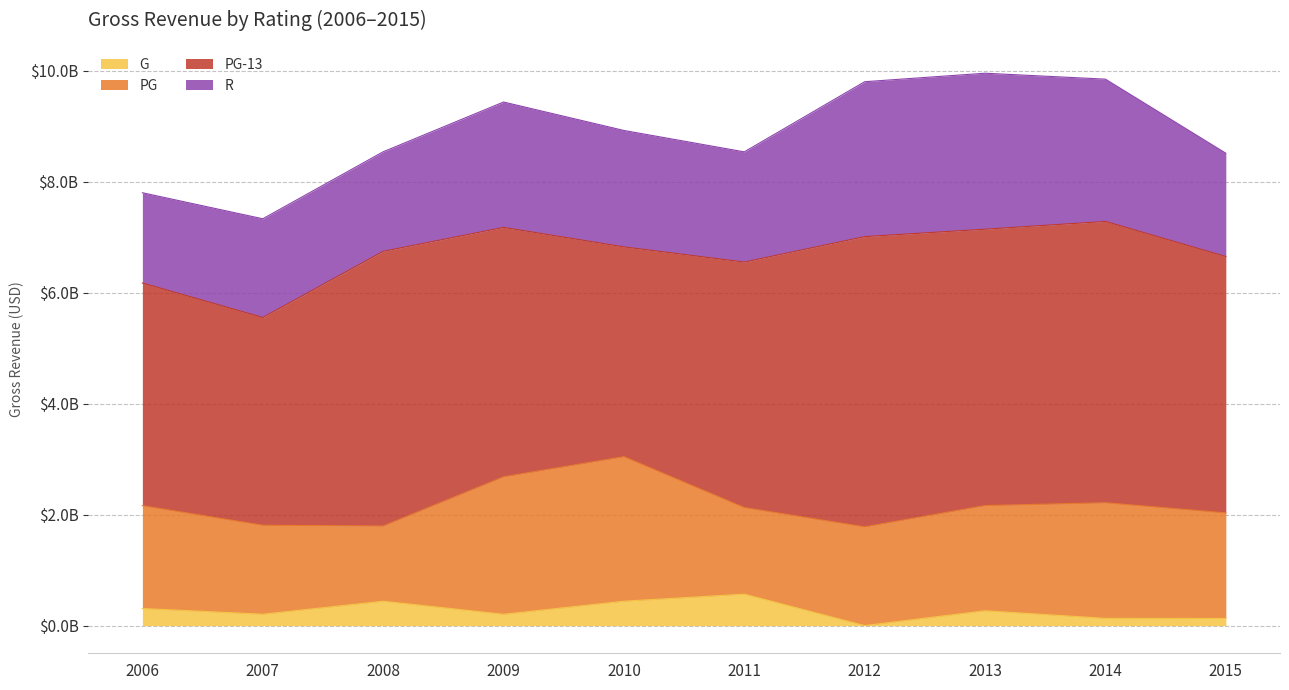

Reading right to left, extract all data points from this chart.

G: 130174897	131636259	268488329	1064277	567861302	441145903	205236906	440726872	206435493	309772329
PG: 1902407426	2084229860	1896802011	1780339380	1560833002	2605091739	2478409069	1355616783	1603712887	1853004526
PG-13: 4621966569	5071628533	4982221731	5232427835	4426303302	3782173183	4495901023	4951964512	3745965313	4014495618
R: 1861754486	2564427048	2811201870	2791806493	1985984740	2098415783	2259966273	1794073468	1778646735	1627012898